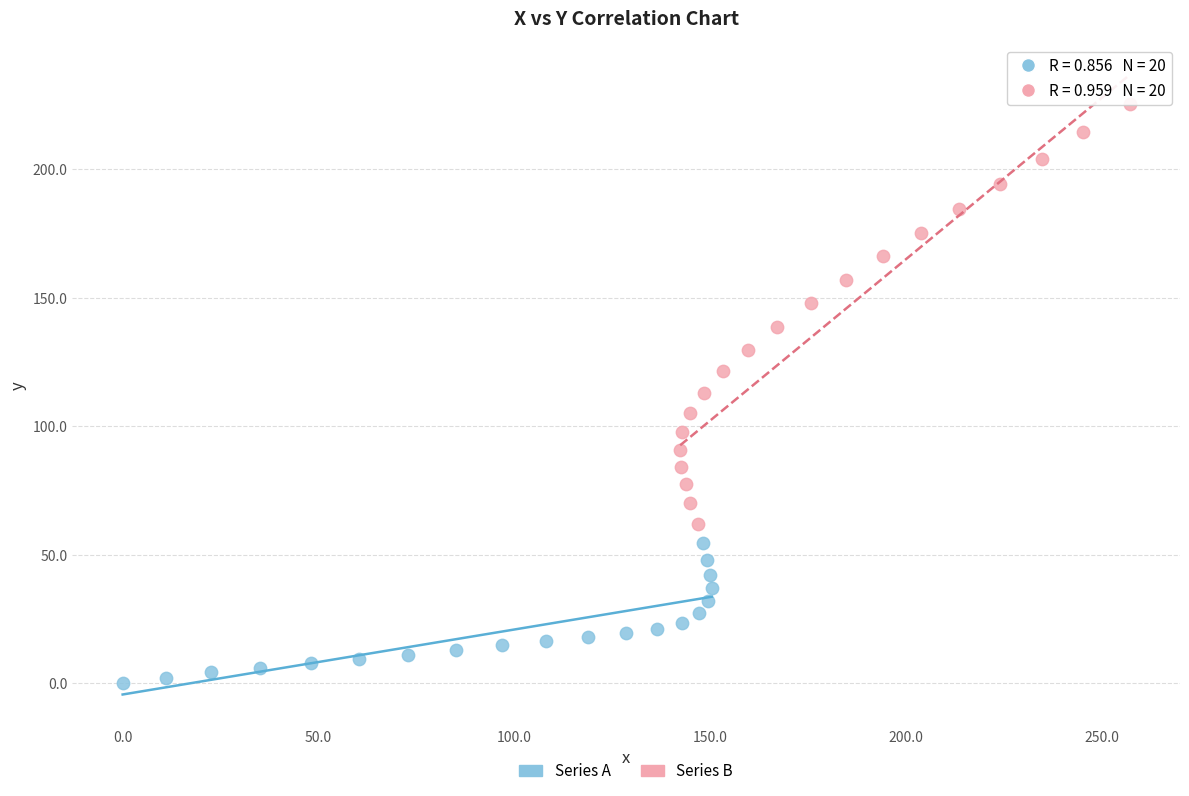

Which series has the widest spread of Y values?

Series B